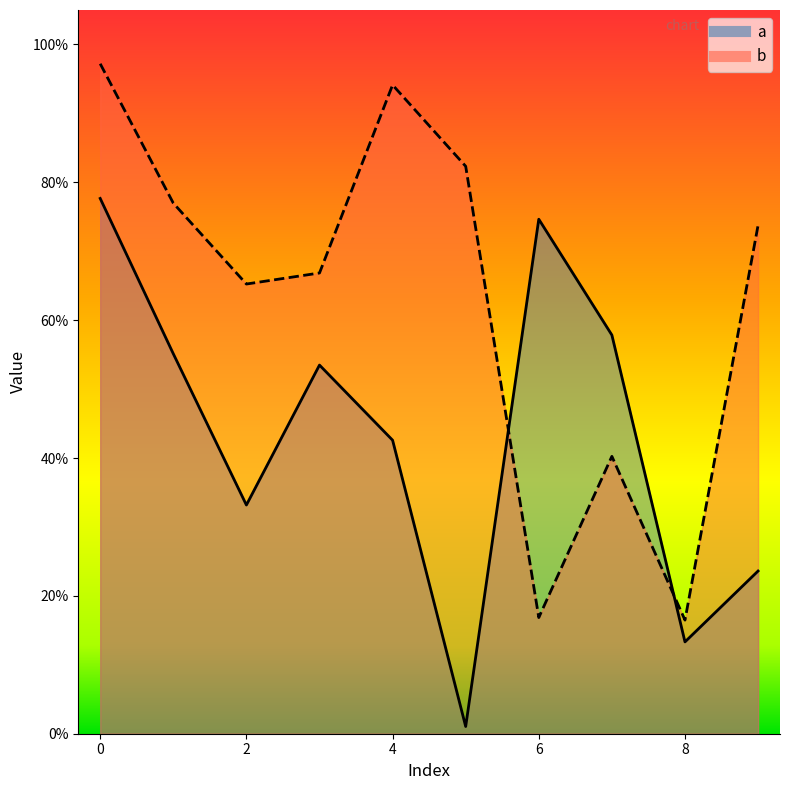

True or false: b has a value of 0.2 at 6.

True